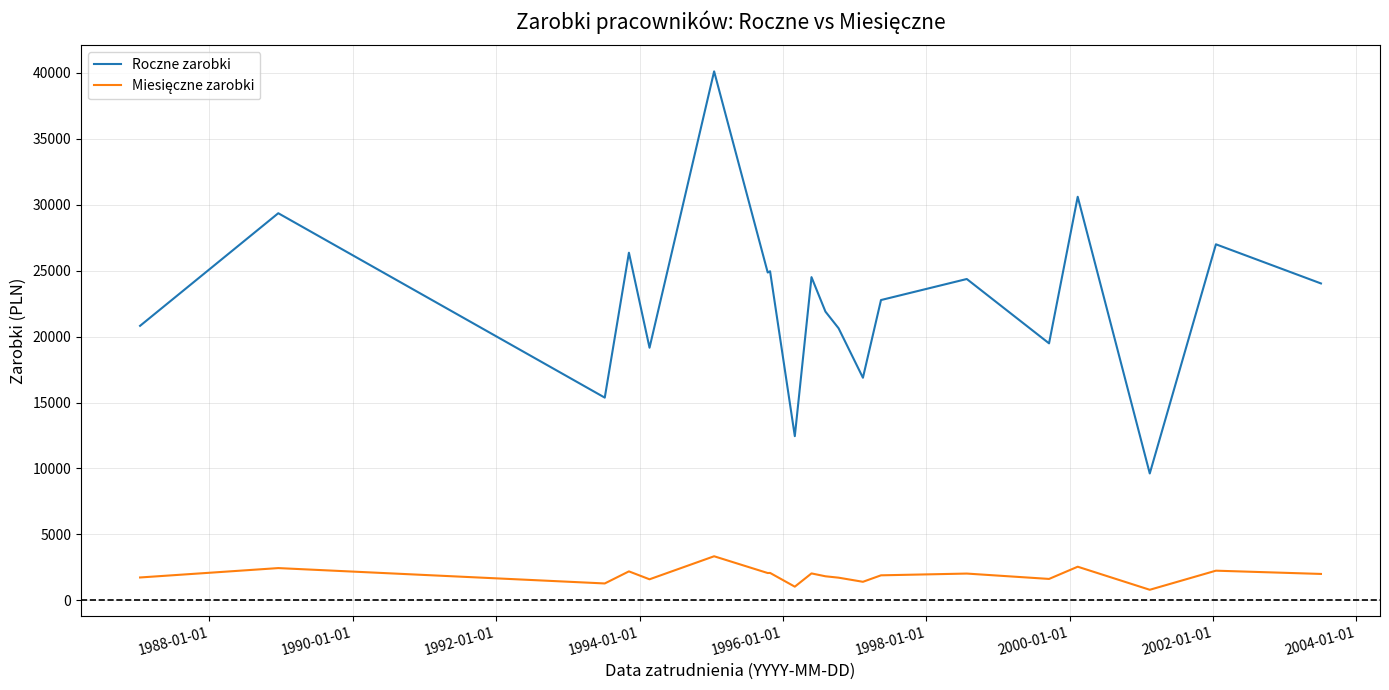

Which series has the widest spread of values?

Roczne zarobki